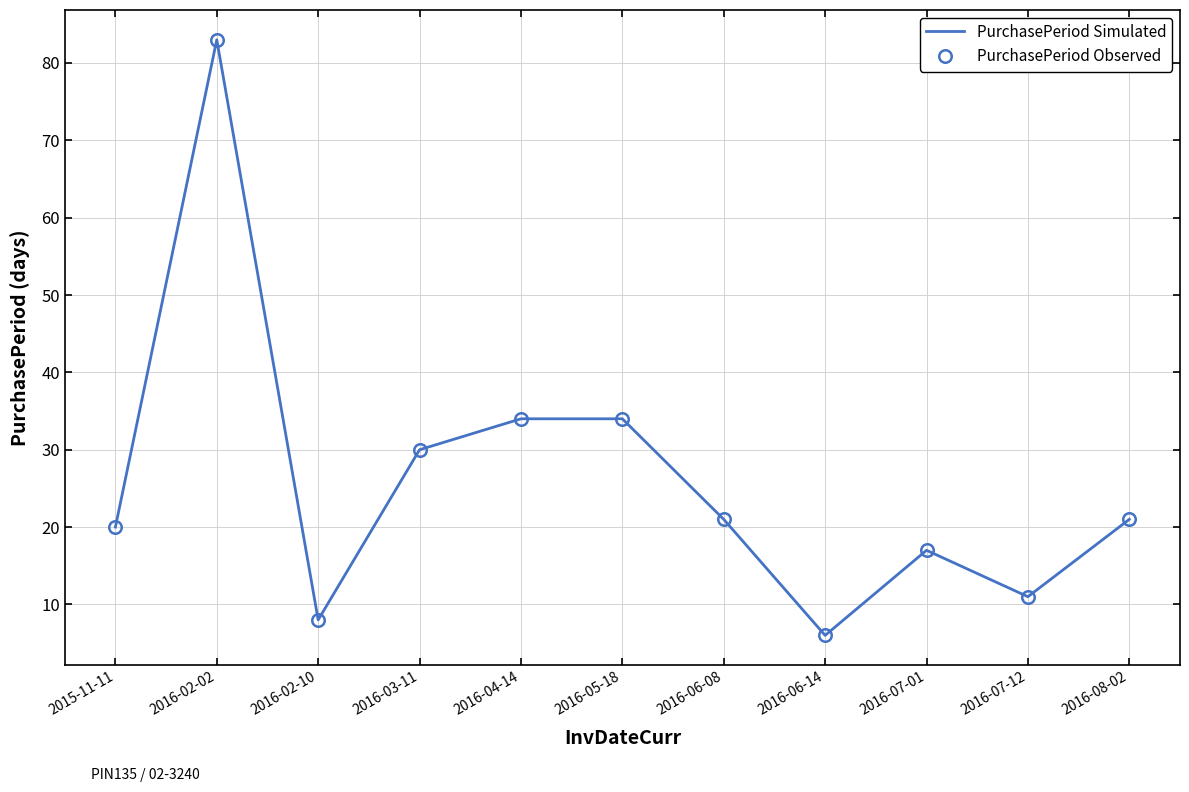

Reading left to right, transcribe all the data shown in this chart.

PurchasePeriod Simulated: 2015-11-11=20	2016-02-02=83	2016-02-10=8	2016-03-11=30	2016-04-14=34	2016-05-18=34	2016-06-08=21	2016-06-14=6	2016-07-01=17	2016-07-12=11	2016-08-02=21
PurchasePeriod Observed: 2015-11-11=20	2016-02-02=83	2016-02-10=8	2016-03-11=30	2016-04-14=34	2016-05-18=34	2016-06-08=21	2016-06-14=6	2016-07-01=17	2016-07-12=11	2016-08-02=21